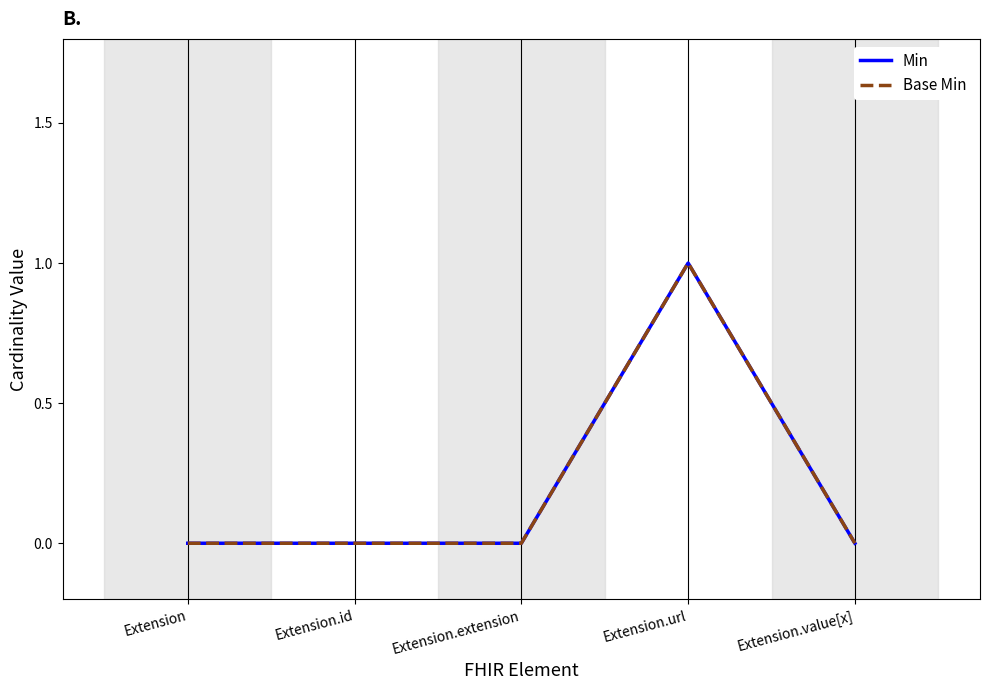

Does the chart display data point markers on the line(s)?

No